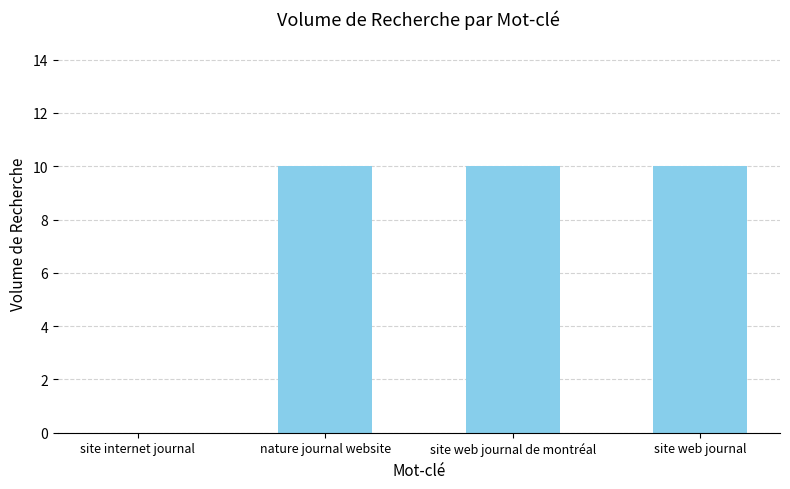

How many values are between 10 and 11?

3